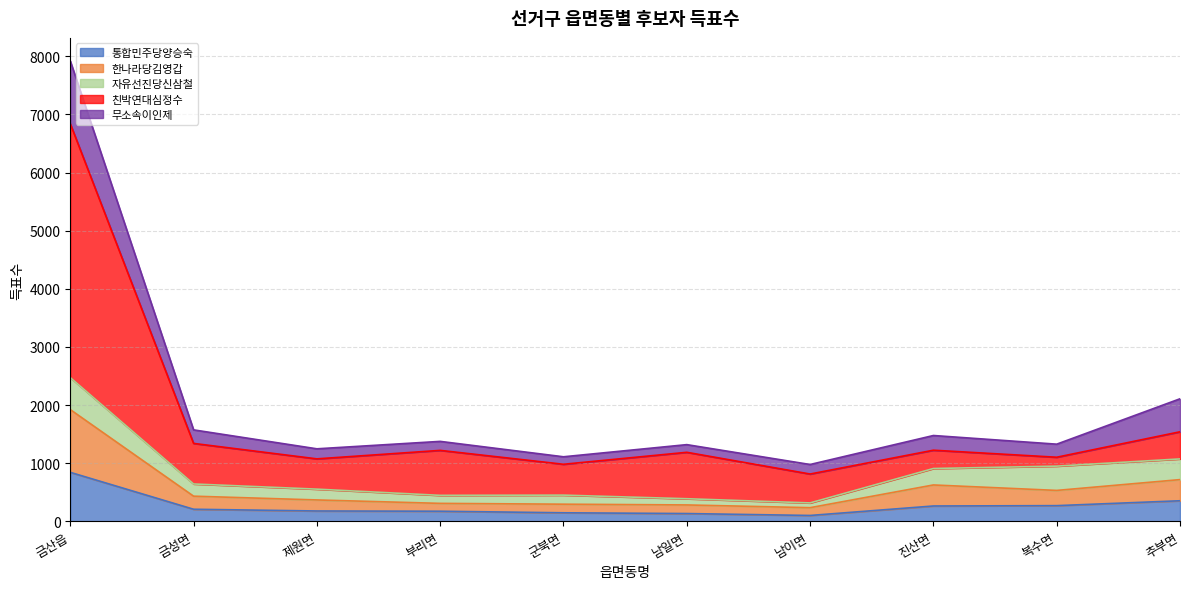

True or false: 통합민주당양승숙 and 한나라당김영갑 intersect in this chart.

False